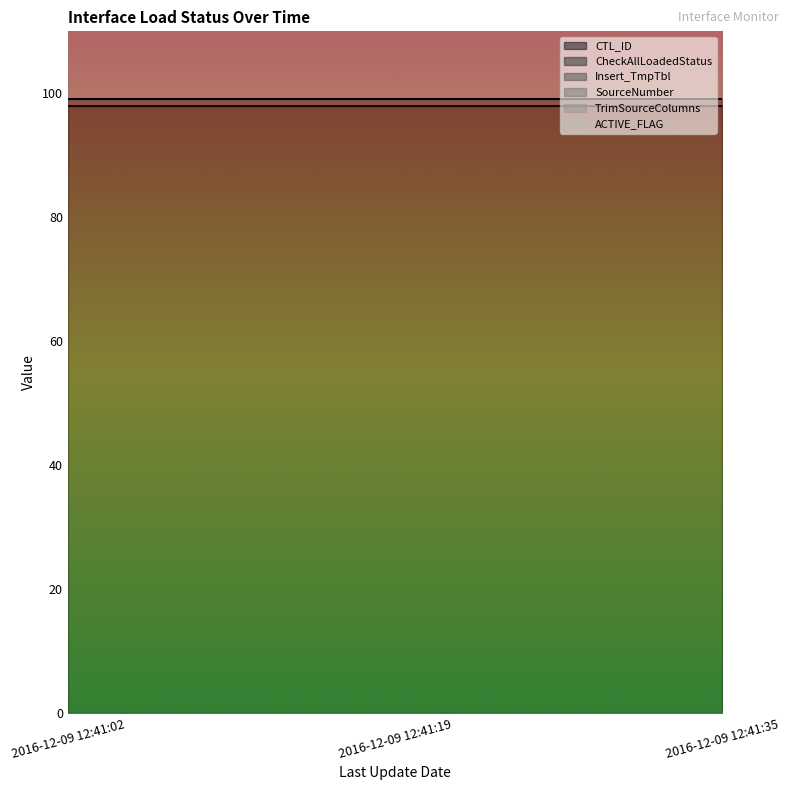

The CTL_ID series shows 152 at 2016-12-09 12:41:02. True or false?

False